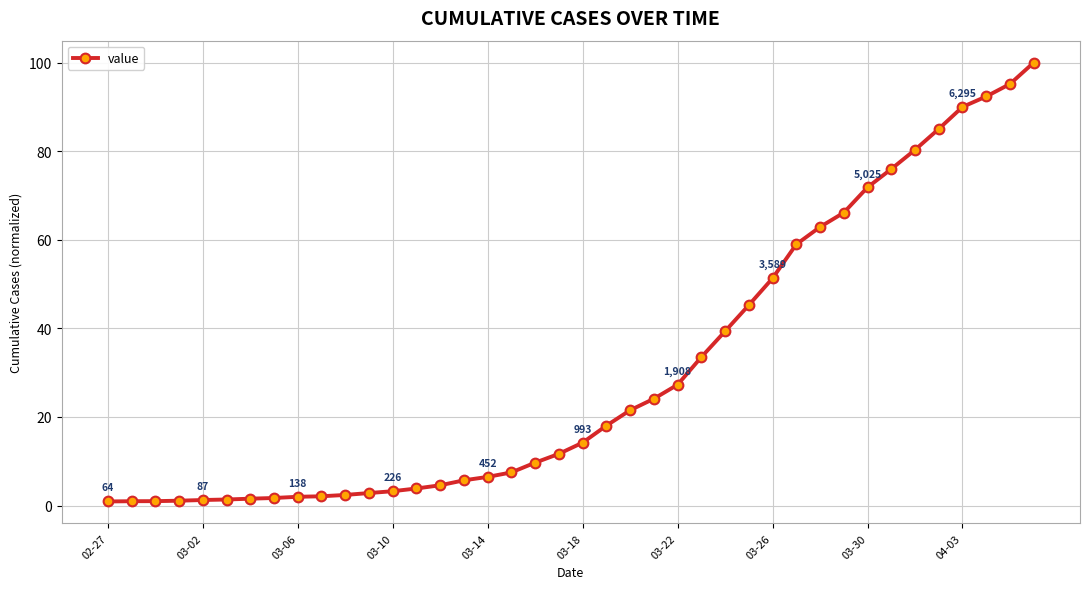

What is the average value?

30.6